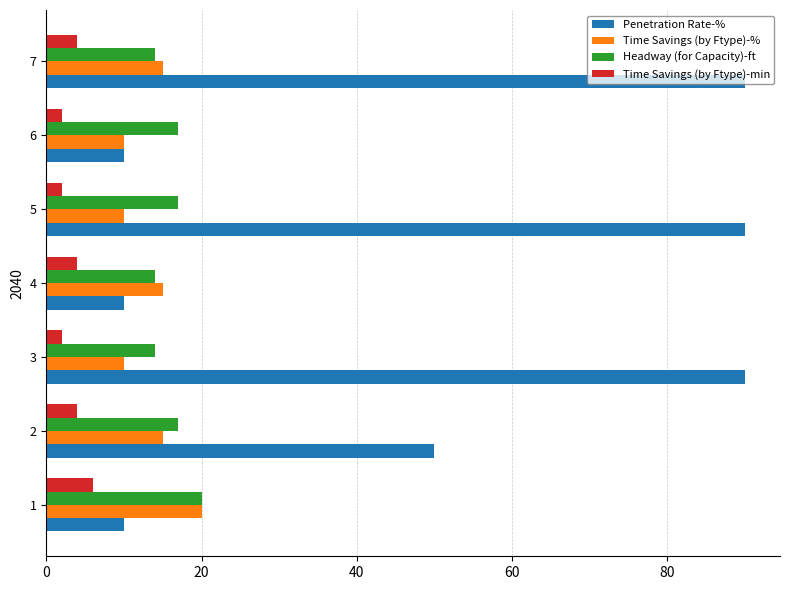

Which series changed the most between 4 and 5?

Penetration Rate-%